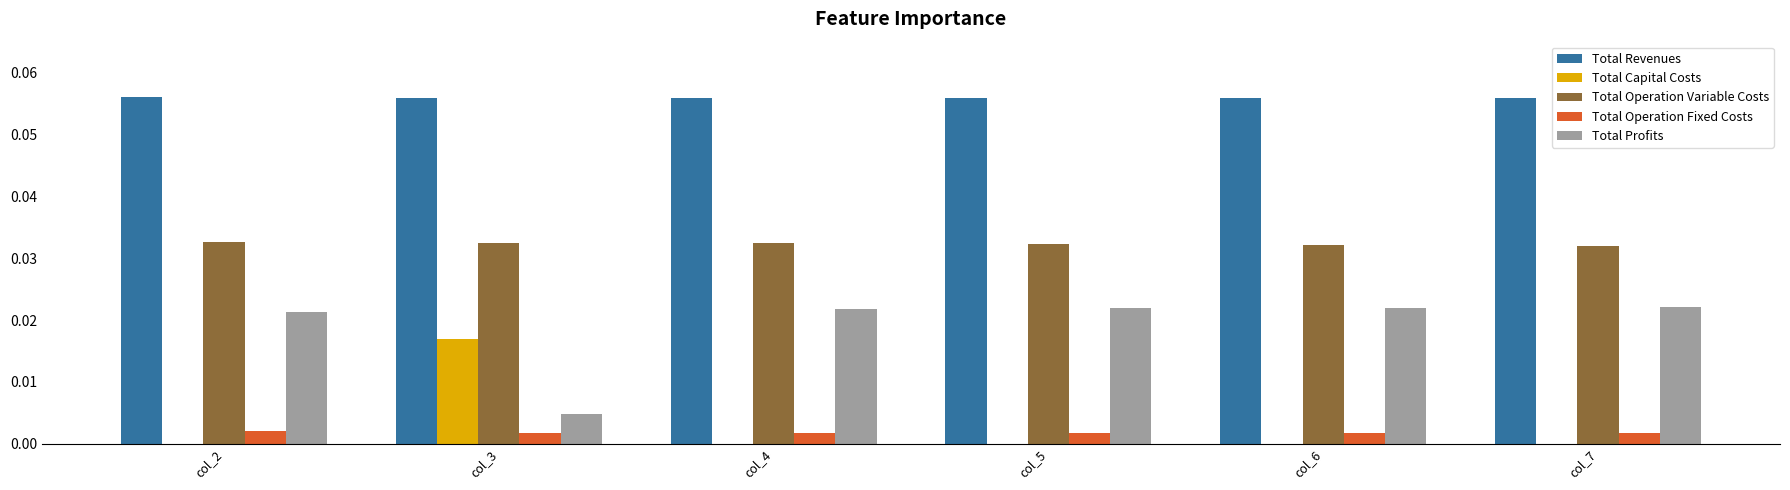

How many groups of bars are there?

6